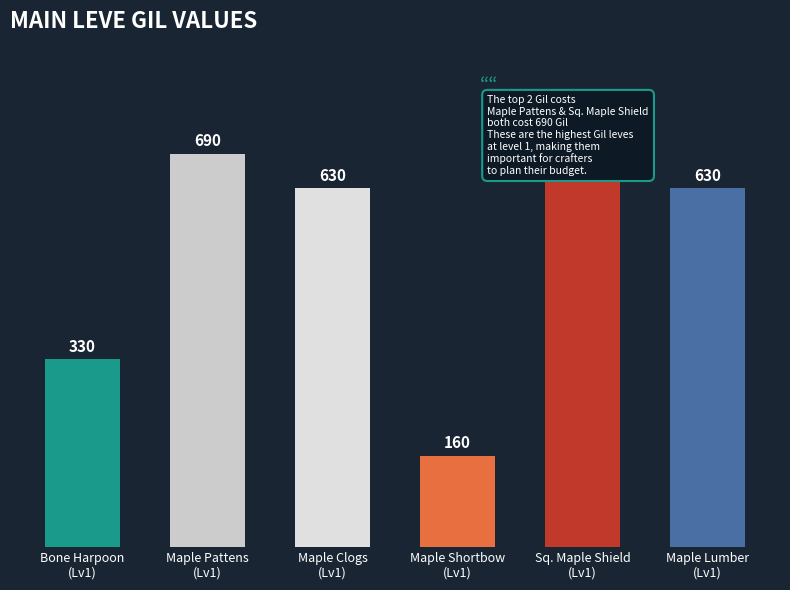

The chart shows a value of 162 at Bone Harpoon
(Lv1). True or false?

False